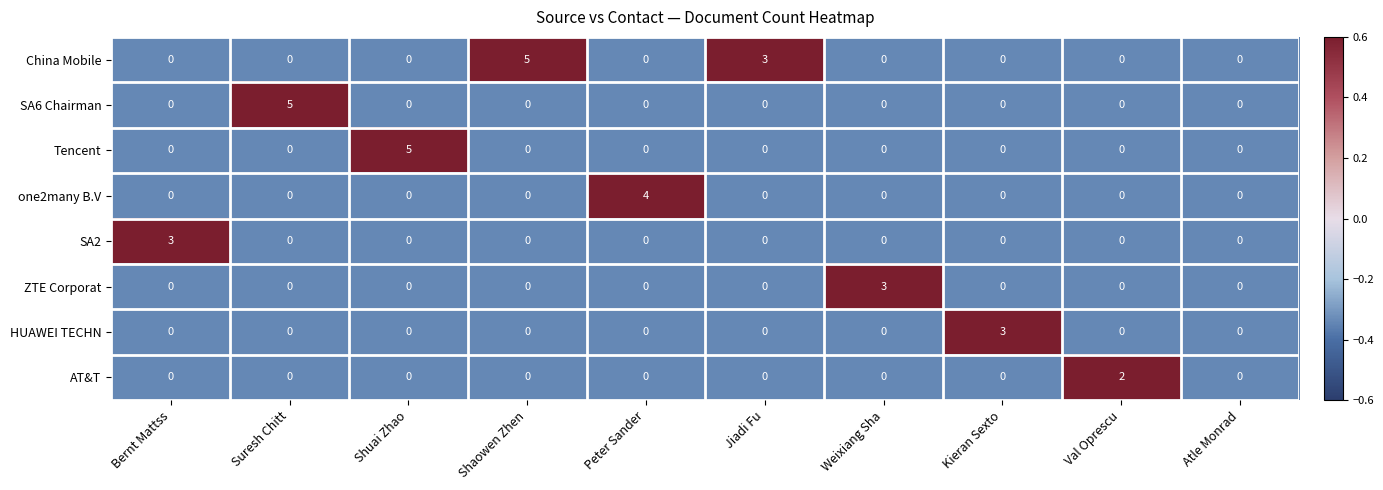

How many HUAWEI TECHN values are between 0 and 1?

9